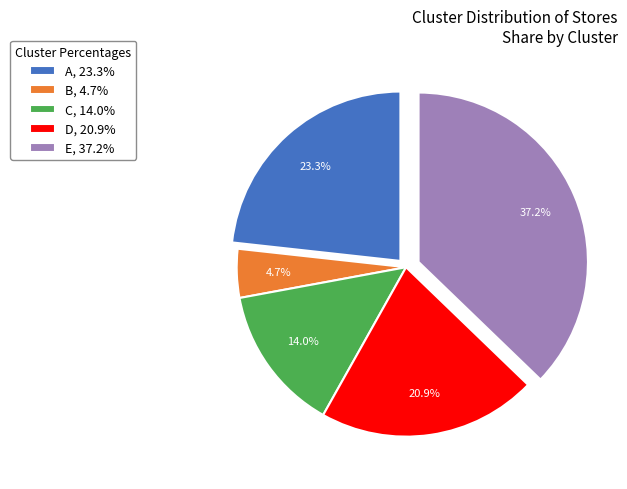

True or false: A accounts for 23% of the total.

True